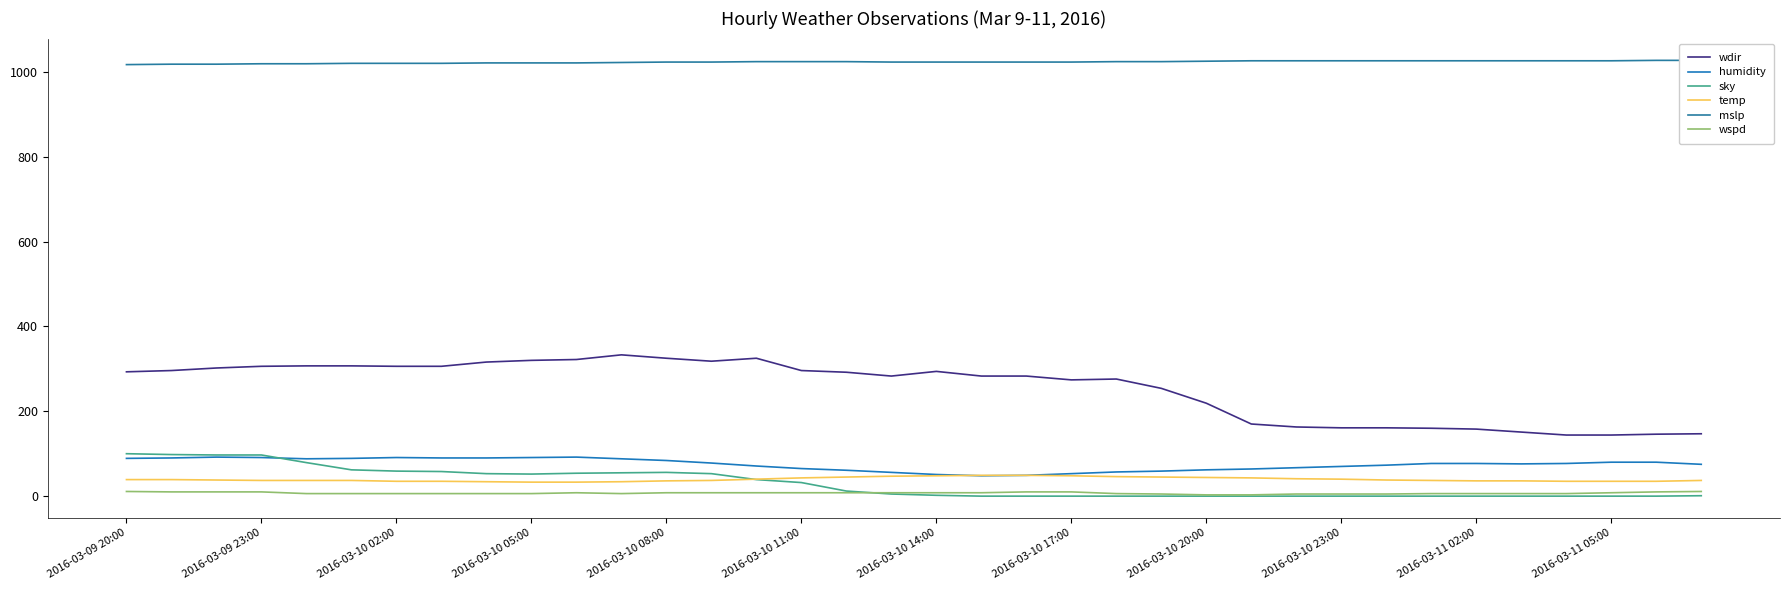

Reading left to right, transcribe all the data shown in this chart.

wdir: 293	296	302	306	307	307	306	306	316	320	322	333	325	318	325	296	292	283	294	283	283	274	276	254	219	170	163	161	161	160	158	151	144	144	146	147
humidity: 89	90	92	91	88	89	91	90	90	91	92	88	84	78	71	65	61	56	51	48	49	53	57	59	62	64	67	70	73	77	77	76	77	80	80	75
sky: 100	98	97	97	79	62	59	58	53	52	54	55	56	53	39	32	12	5	2	0	0	0	0	0	0	0	0	0	0	0	0	0	0	0	0	1
temp: 39	39	38	37	37	37	35	35	34	33	33	34	36	37	40	43	45	47	48	49	49	48	46	45	44	43	41	40	38	37	36	36	35	35	35	37
mslp: 1017	1018	1018	1019	1019	1020	1020	1020	1021	1021	1021	1022	1023	1023	1024	1024	1024	1023	1023	1023	1023	1023	1024	1024	1025	1026	1026	1026	1026	1026	1026	1026	1026	1026	1027	1027
wspd: 11	10	10	10	6	6	6	6	6	6	8	6	8	8	8	8	8	8	8	8	10	10	6	5	3	3	5	5	5	6	6	6	6	8	10	11